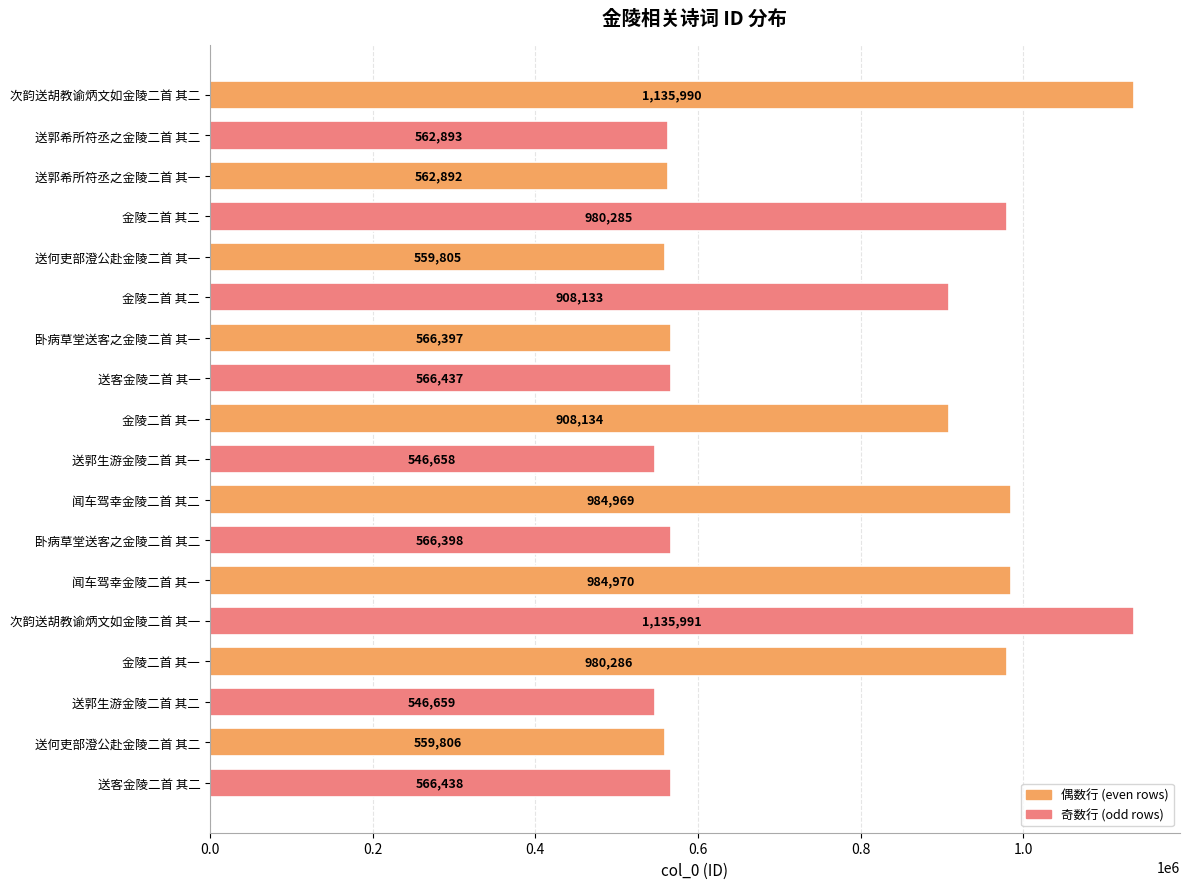

Count the number of data series in this chart.

1